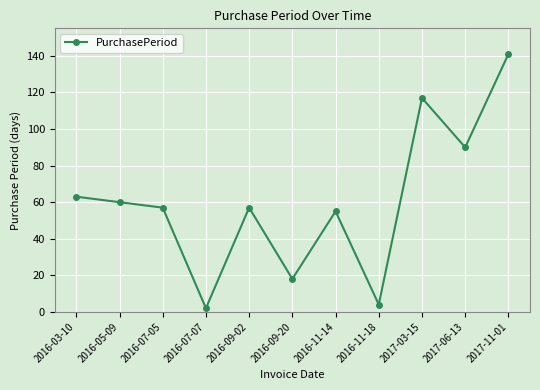

What is the label of the 11th point from the right?

2016-03-10